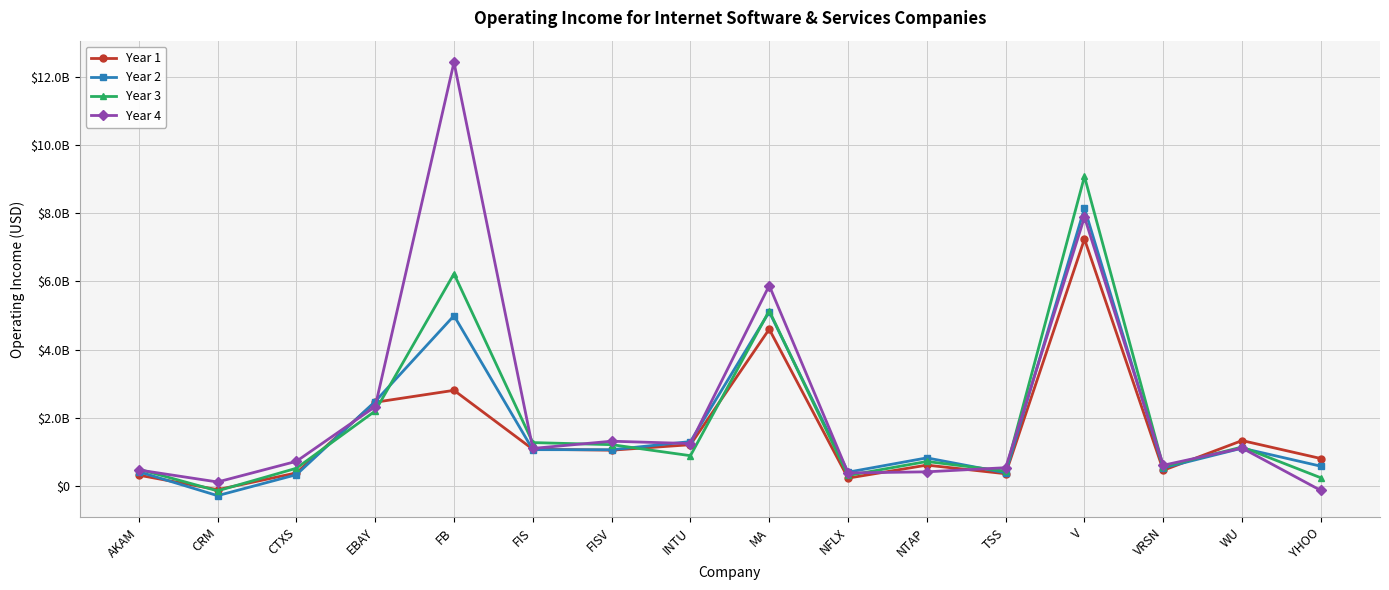

What are all the series names shown in the legend?

Year 1, Year 2, Year 3, Year 4